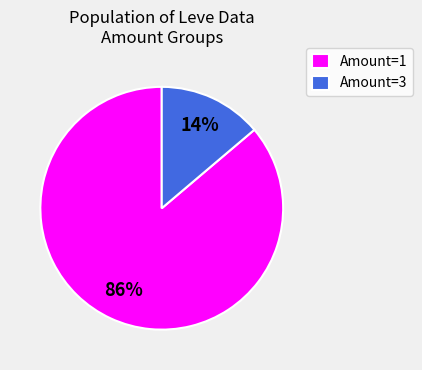

The Amount=1 slice represents 77% of the pie. True or false?

False